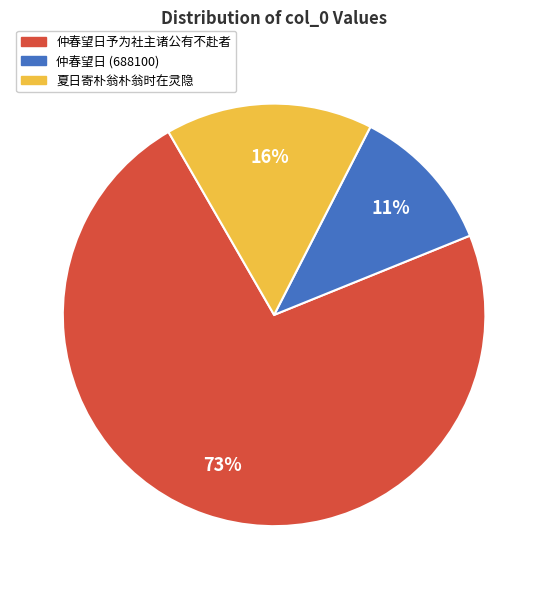

Does any single category account for the majority?

Yes